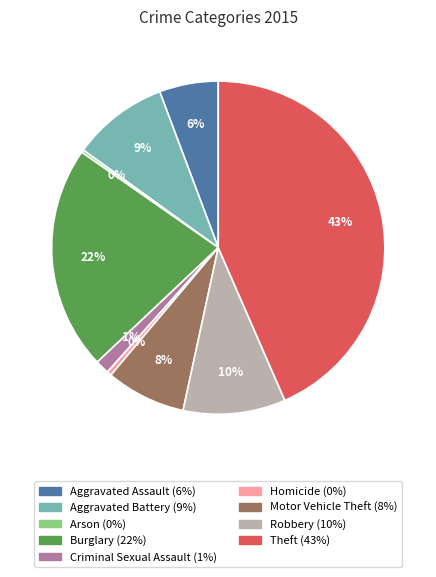

Is the sum of Criminal Sexual Assault and Motor Vehicle Theft greater than half?

No